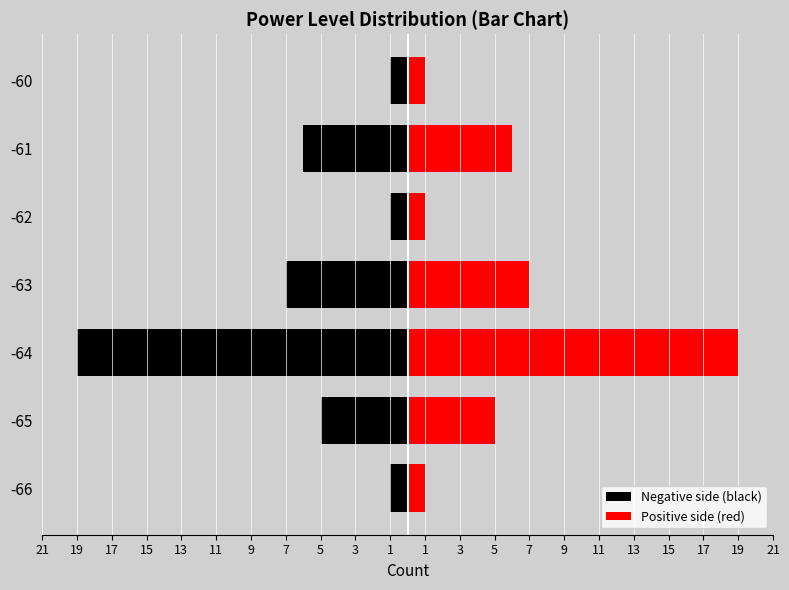

List the series in order of their peak value, lowest first.

left, right